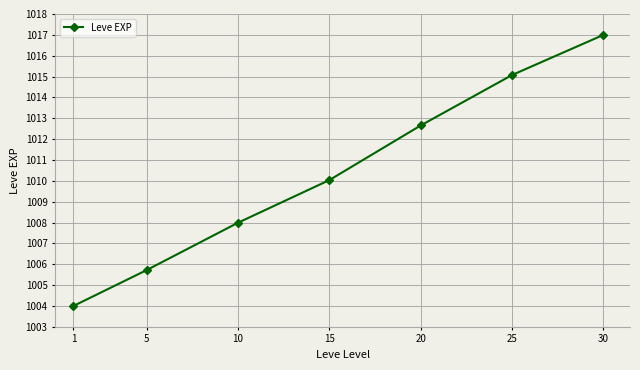

Which category has the lowest value across all series?

1